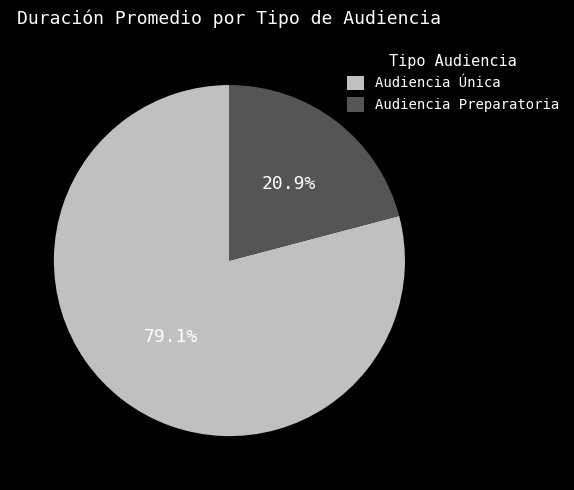

To the nearest percent, what percentage of the pie is Audiencia Preparatoria?

21%